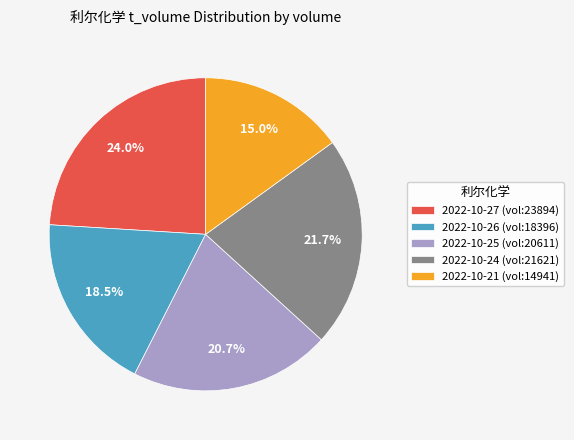

Which category has the smallest portion of the pie?

2022-10-21 (vol:14941)